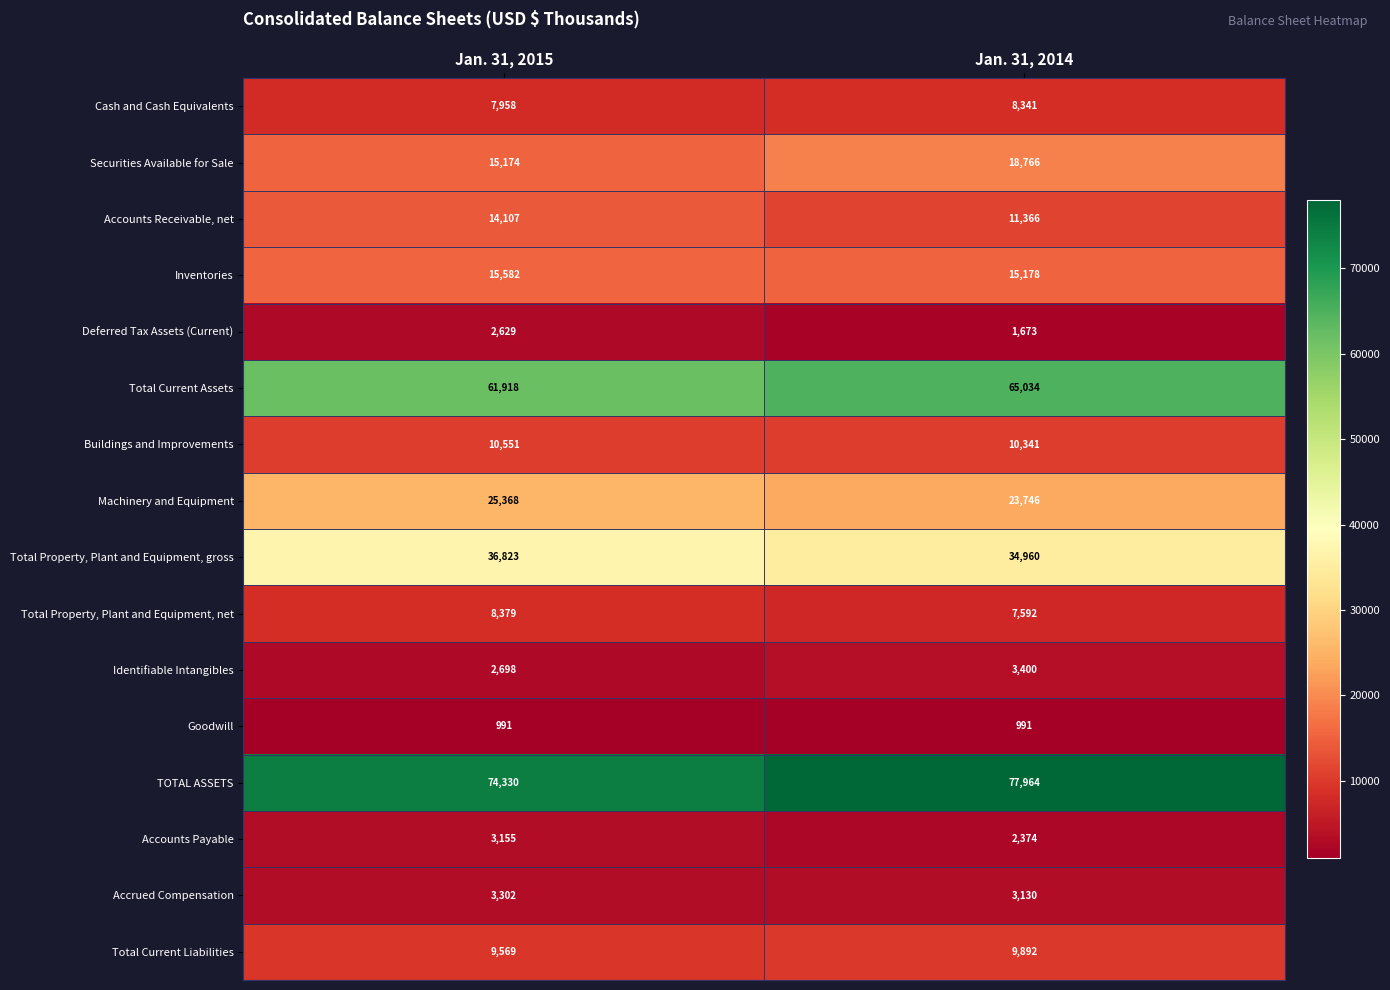

At which label does Securities Available for Sale reach its minimum?

Jan. 31, 2015